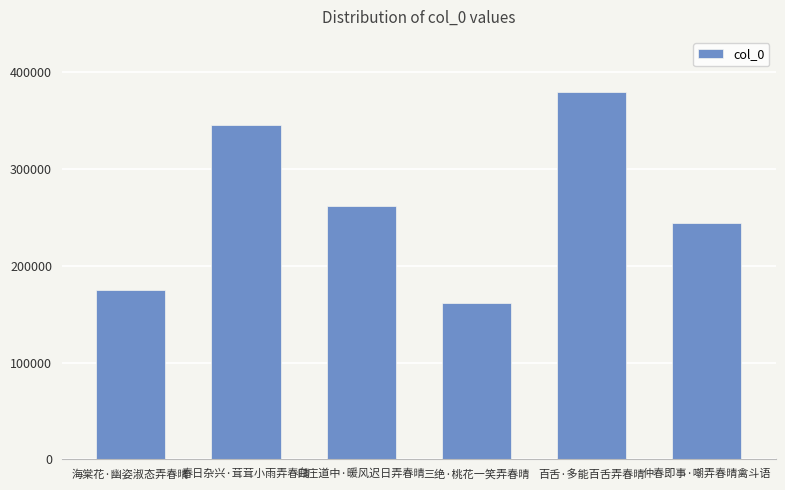

At which label is the value closest to 270595?

白庄道中·暖风迟日弄春晴